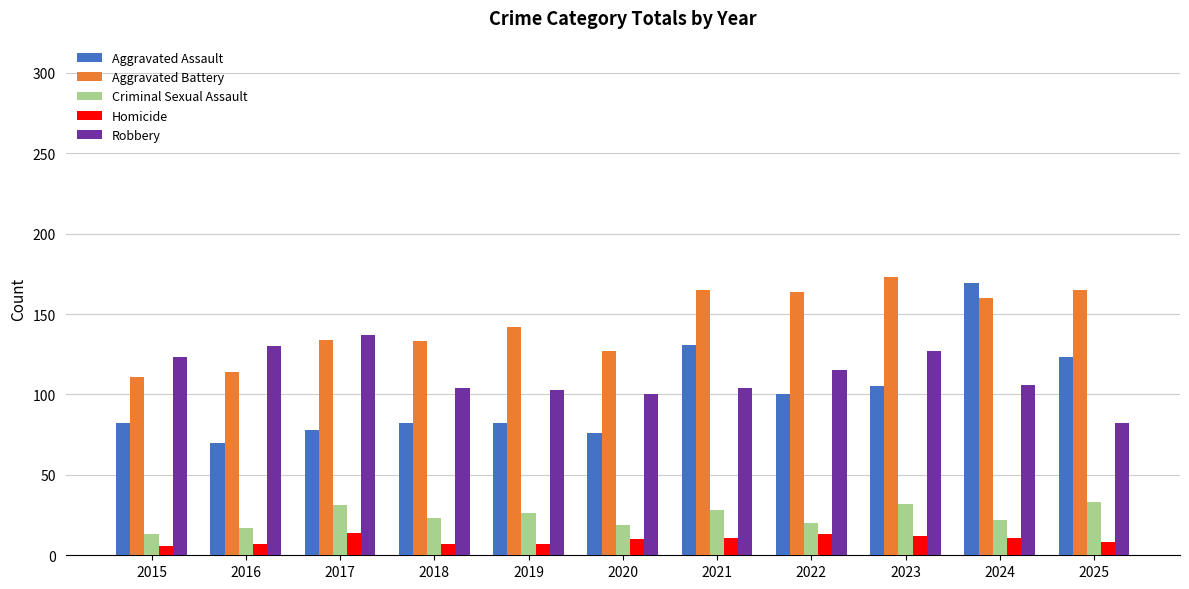

What is the difference between the maximum and minimum values in the Homicide series?

8